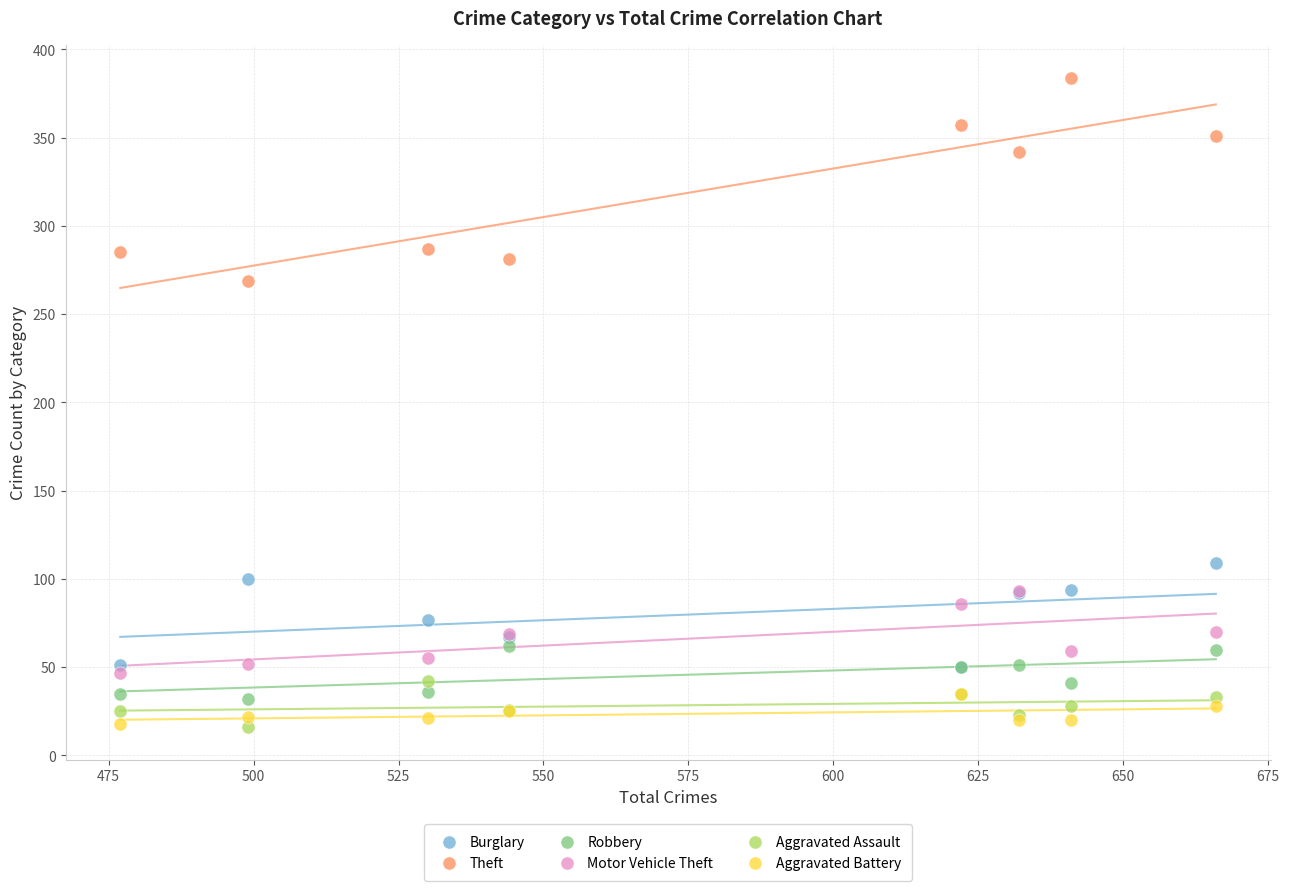

Across all series, what Y value is closest to 200?

269